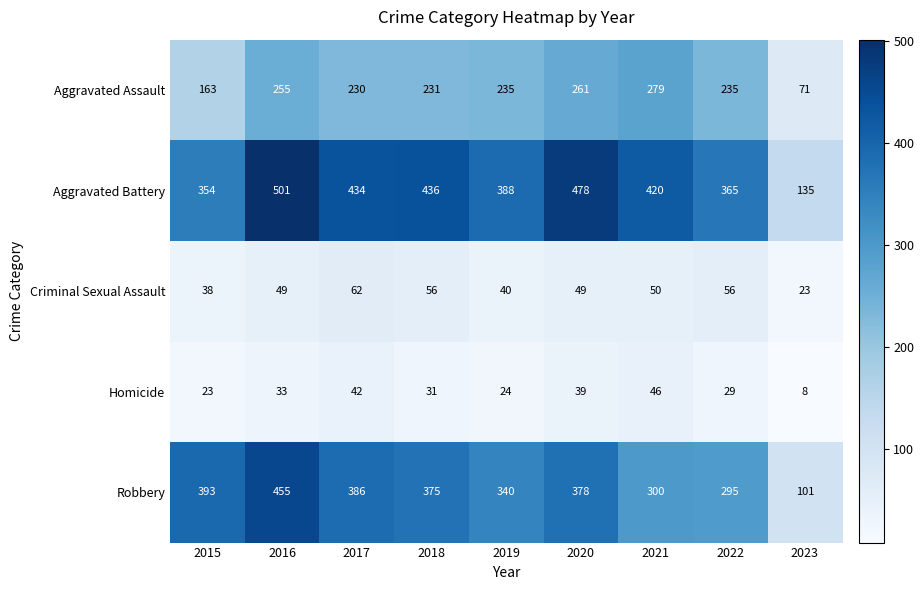

What is the difference between the maximum and second lowest values in the Homicide series?

23